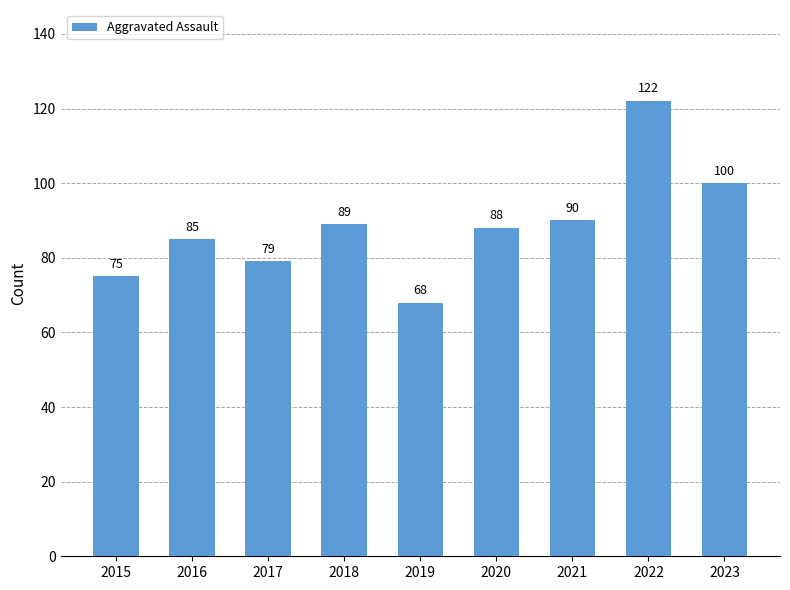

Rank the categories by value from highest to lowest.

2022, 2023, 2021, 2018, 2020, 2016, 2017, 2015, 2019